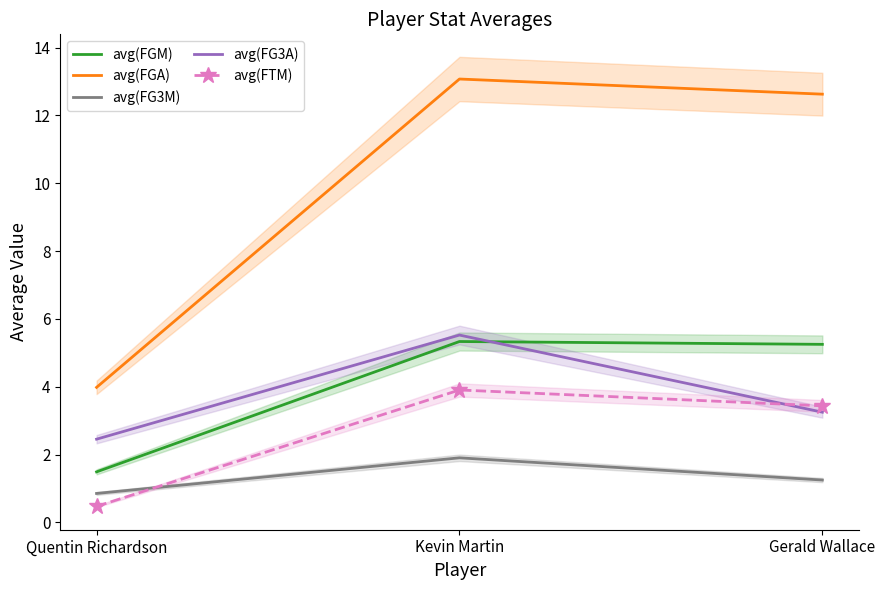

What is the difference between the maximum and second lowest values in the avg(FGA) series?

0.4